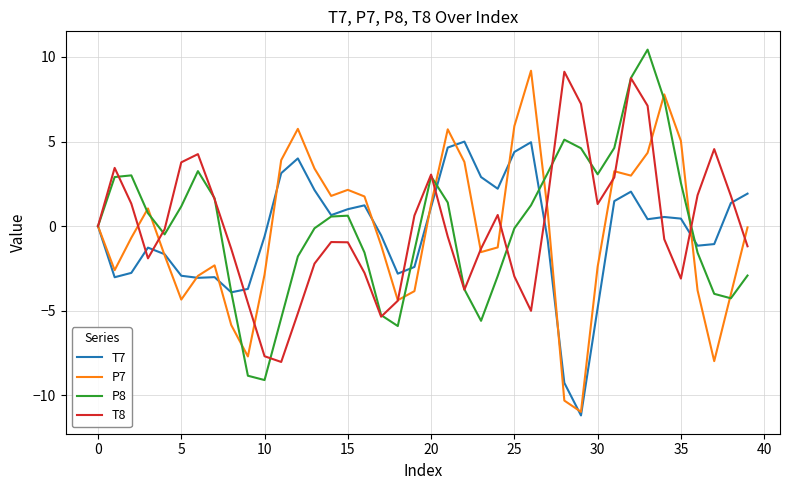

What is the highest value of the T8 series?

9.1